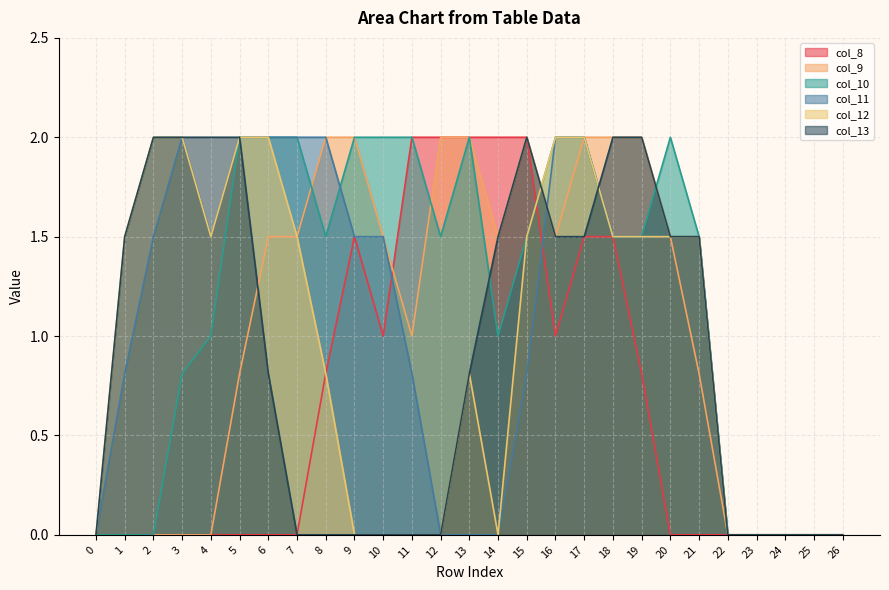

Reading left to right, list all the values displayed in this chart.

col_8: 0.0	0.0	0.0	0.0	0.0	0.0	0.0	0.0	0.8	1.5	1.0	2.0	2.0	2.0	2.0	2.0	1.0	1.5	1.5	0.8	0.0	0.0	0.0	0.0	0.0	0.0	0.0
col_9: 0.0	0.0	0.0	0.0	0.0	0.8	1.5	1.5	2.0	2.0	1.5	1.0	2.0	2.0	1.5	2.0	1.5	2.0	2.0	2.0	1.5	0.8	0.0	0.0	0.0	0.0	0.0
col_10: 0.0	0.0	0.0	0.8	1.0	2.0	2.0	2.0	1.5	2.0	2.0	2.0	1.5	2.0	1.0	1.5	2.0	2.0	1.5	1.5	2.0	1.5	0.0	0.0	0.0	0.0	0.0
col_11: 0.0	0.8	1.5	2.0	1.5	2.0	2.0	2.0	2.0	1.5	1.5	0.8	0.0	0.0	0.0	0.8	2.0	2.0	1.5	1.5	1.5	1.5	0.0	0.0	0.0	0.0	0.0
col_12: 0.0	1.5	2.0	2.0	1.5	2.0	2.0	1.5	0.8	0.0	0.0	0.0	0.0	0.8	0.0	1.5	2.0	2.0	1.5	1.5	1.5	1.5	0.0	0.0	0.0	0.0	0.0
col_13: 0.0	1.5	2.0	2.0	2.0	2.0	0.8	0.0	0.0	0.0	0.0	0.0	0.0	0.8	1.5	2.0	1.5	1.5	2.0	2.0	1.5	1.5	0.0	0.0	0.0	0.0	0.0